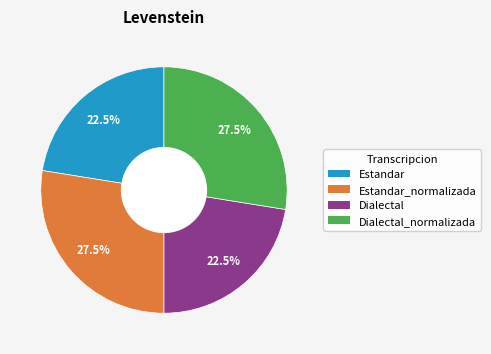

To the nearest percent, what is the combined percentage of Estandar_normalizada and Dialectal_normalizada?

55%